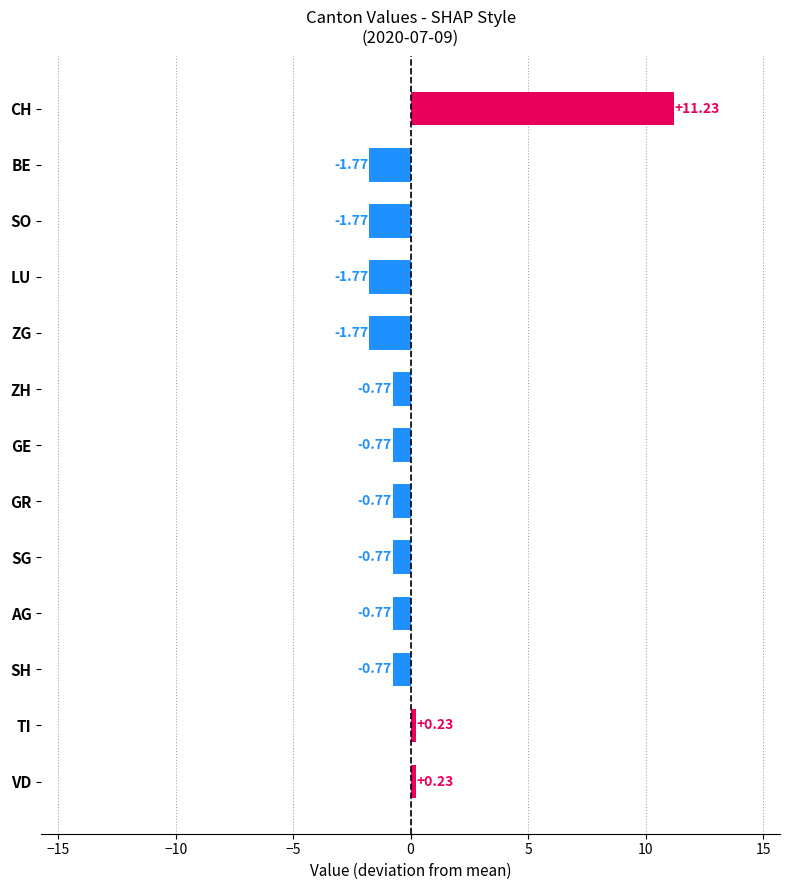

What is the change in value from GE to TI?

+1.0